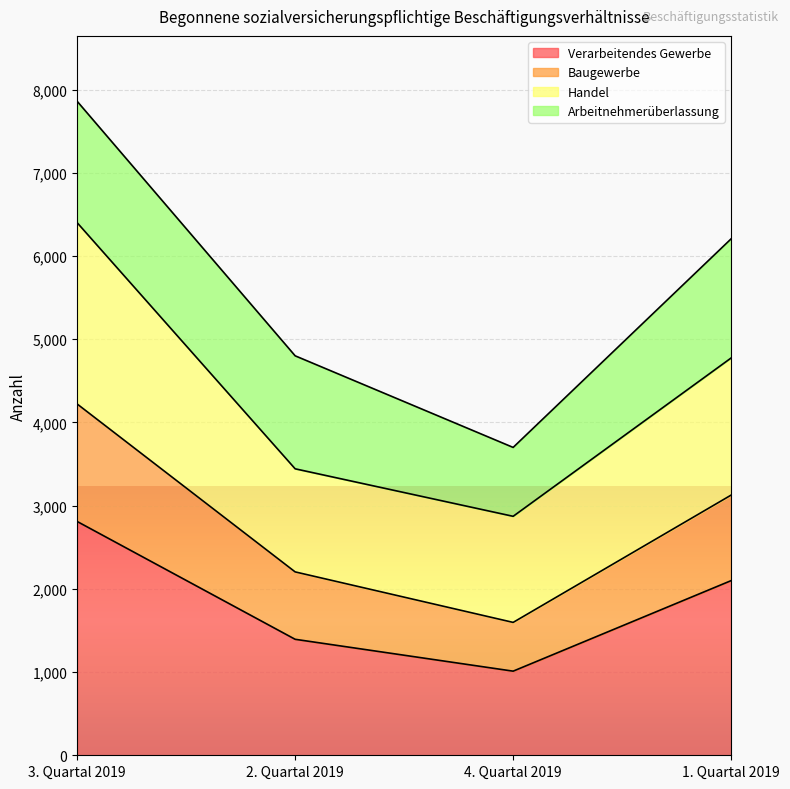

Is it true that Verarbeitendes Gewerbe equals 2810 at 3. Quartal 2019?

True